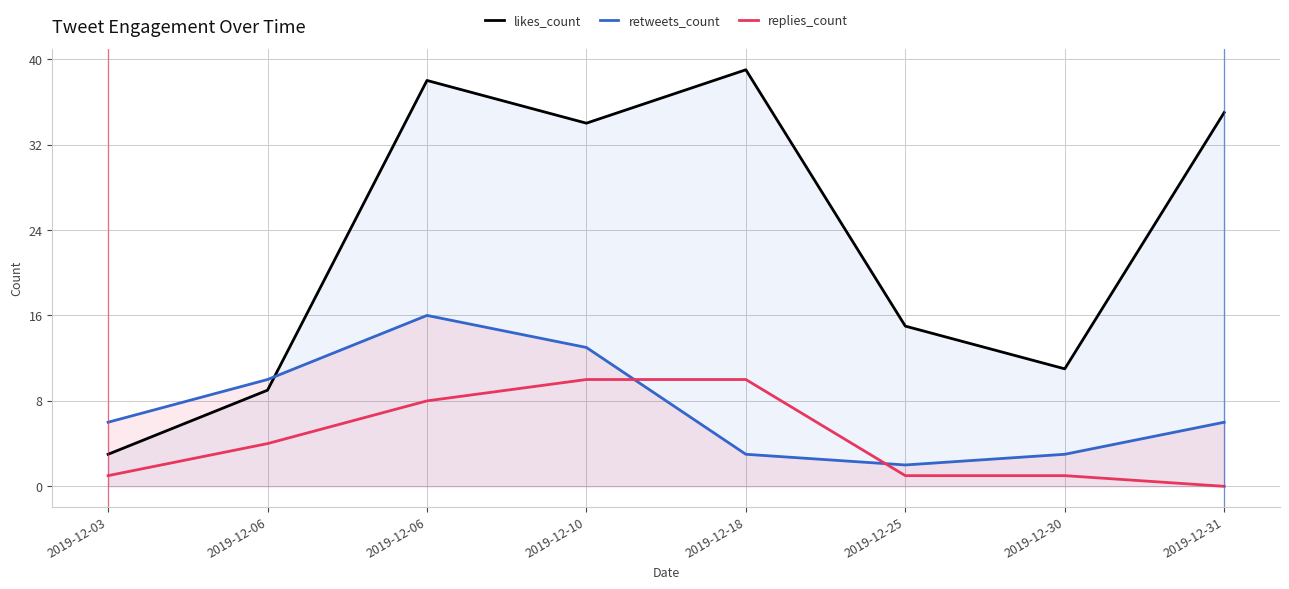

List the series in order of their overall mean, lowest first.

replies_count, retweets_count, likes_count